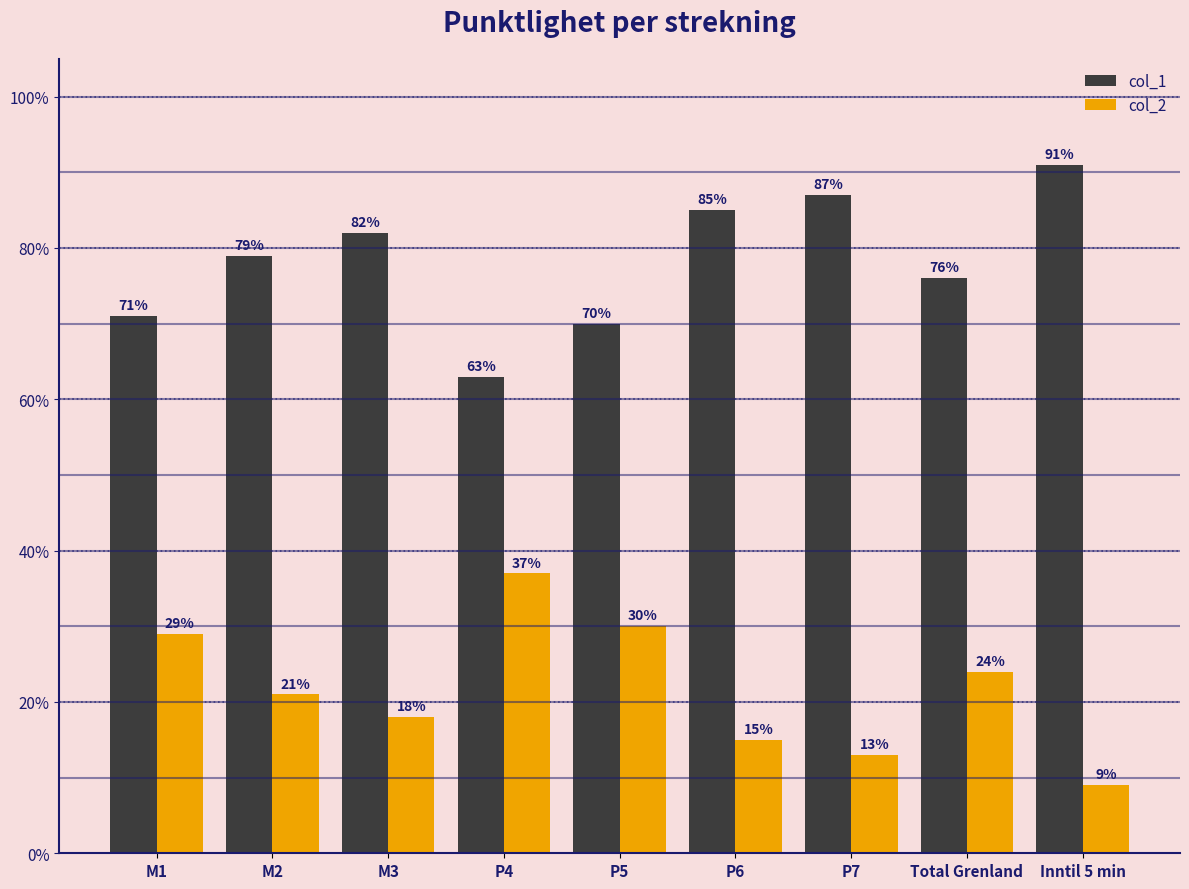

At which category is the sum across all series the highest?

M1